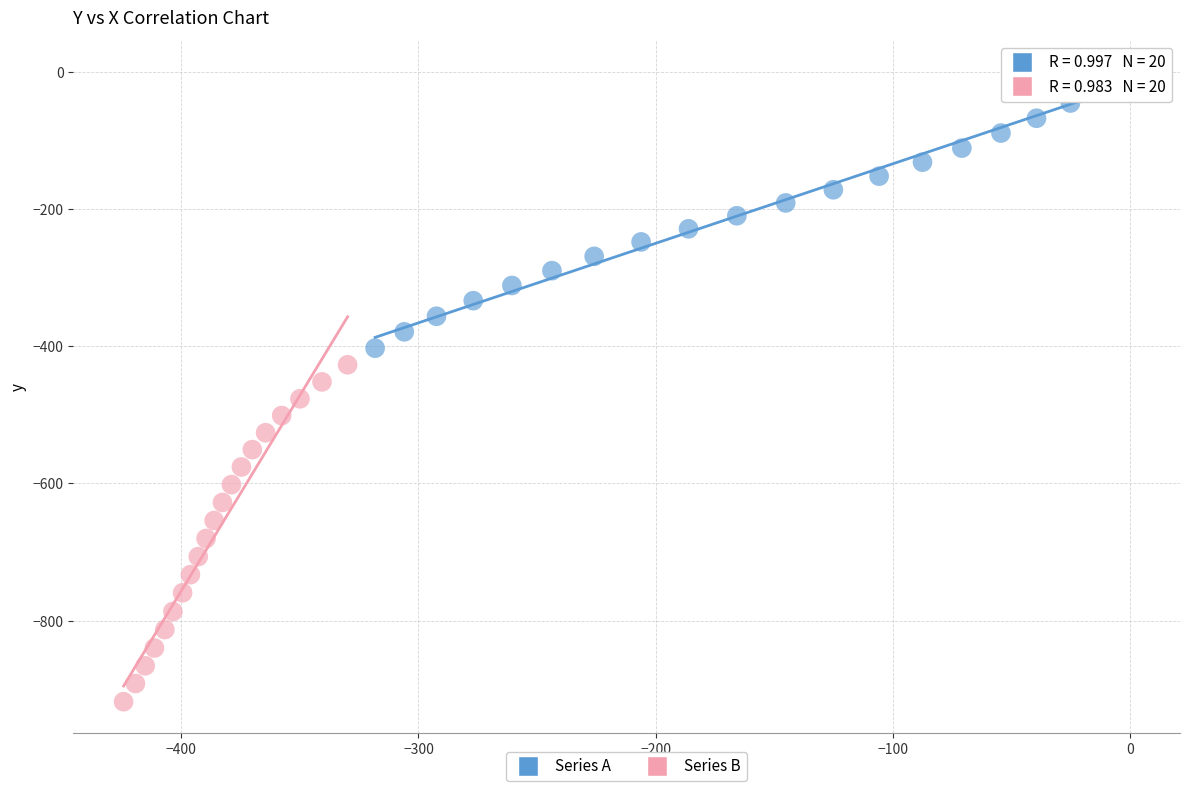

Which series contains the lowest Y value?

Series B